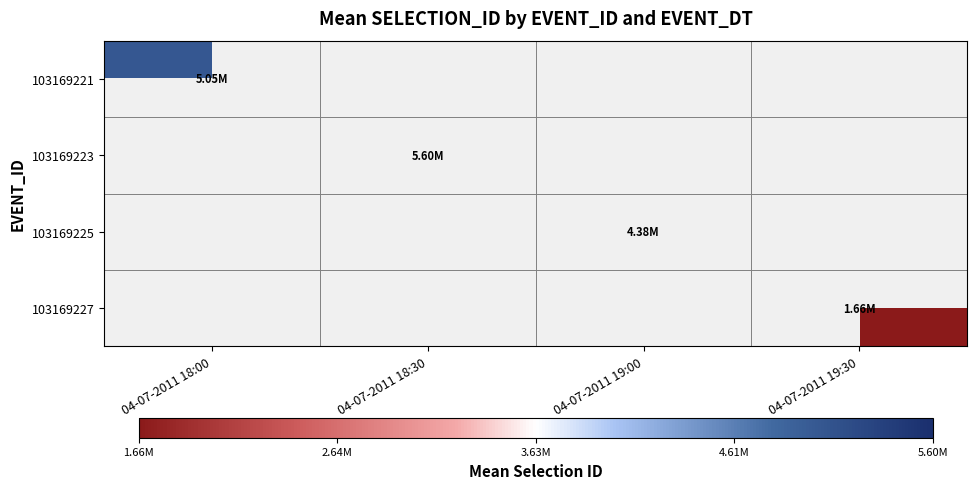

The 103169221 series shows 3516386.3 at 04-07-2011 18:00. True or false?

False